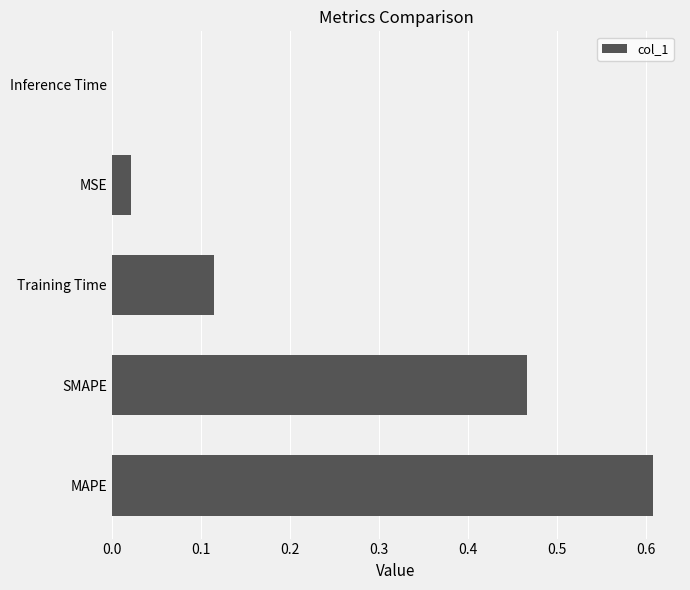

What is the sum of all values?

1.2